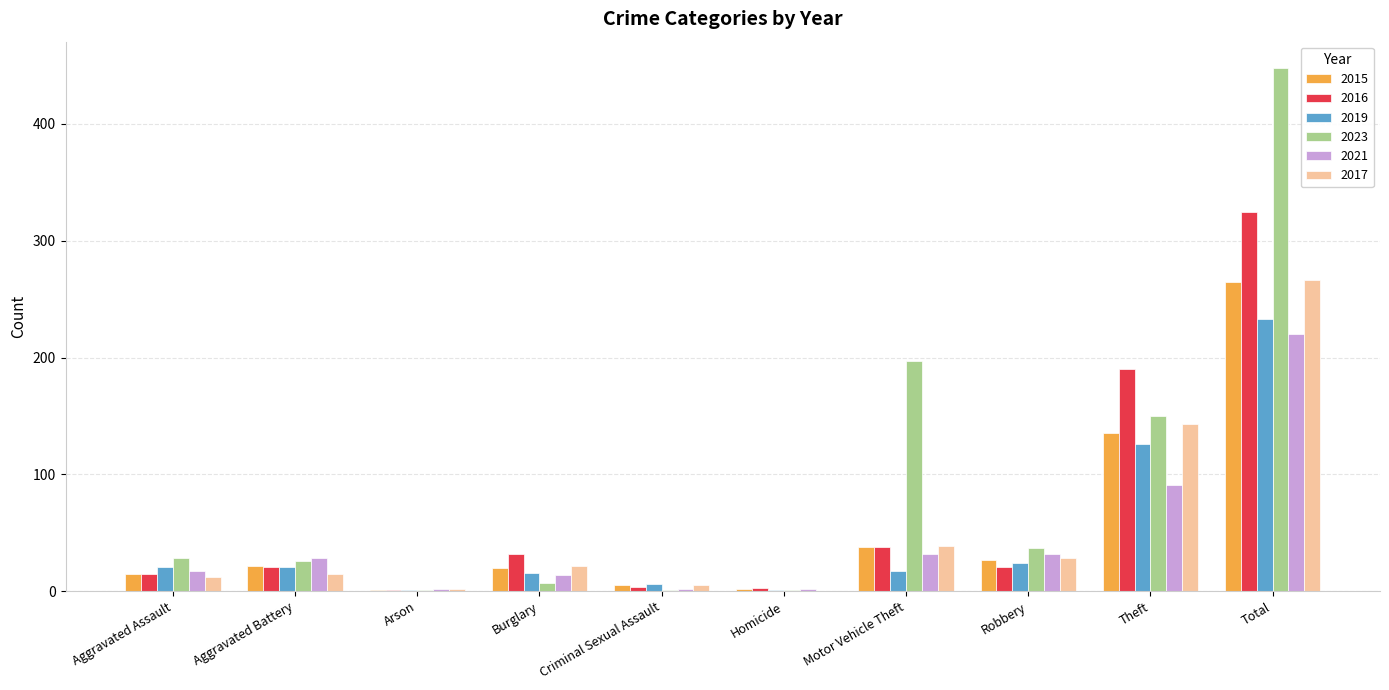

Which series has the largest total across all categories?

2023